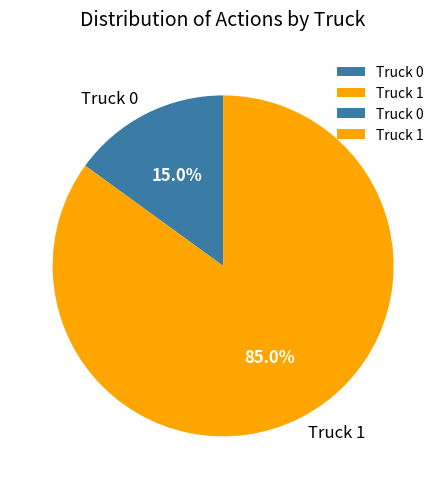

How much of the chart is everything except Truck 0?

85.0%